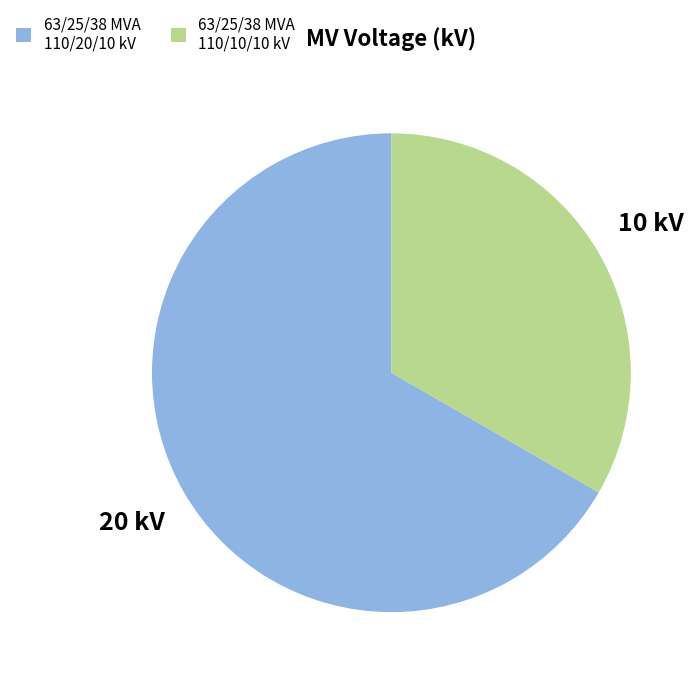

Between 63/25/38 MVA 110/10/10 kV and 63/25/38 MVA 110/20/10 kV, which is larger?

63/25/38 MVA 110/20/10 kV